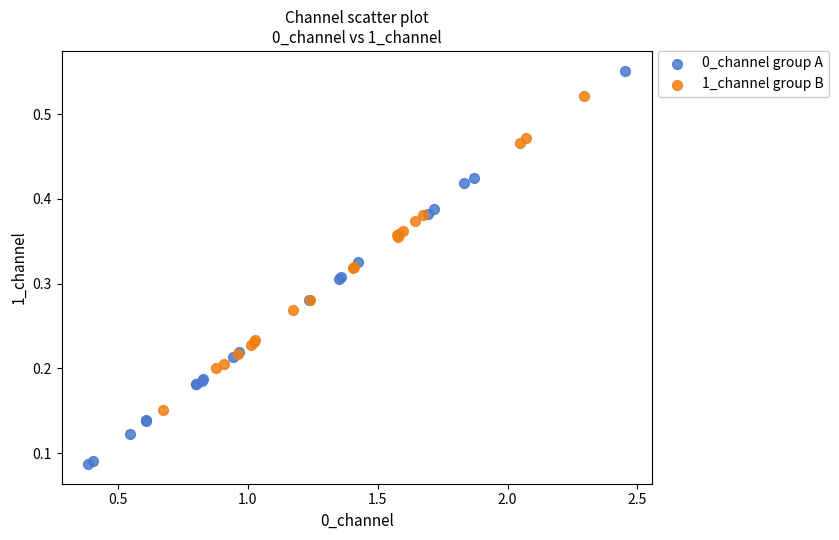

Which series has the largest Y range (max minus min)?

0_channel group A